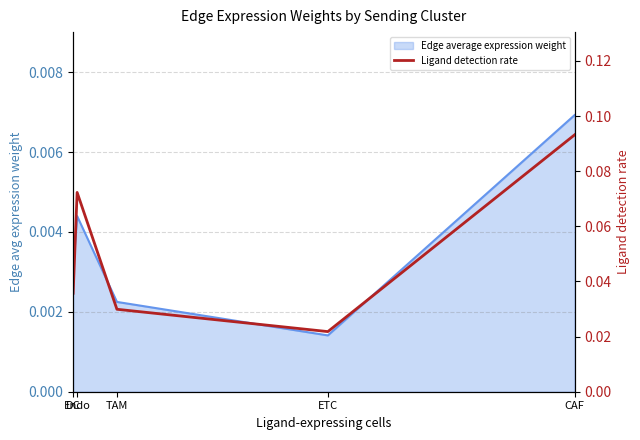

Rank the categories by value from lowest to highest.

ETC, TAM, DC, Endo, CAF